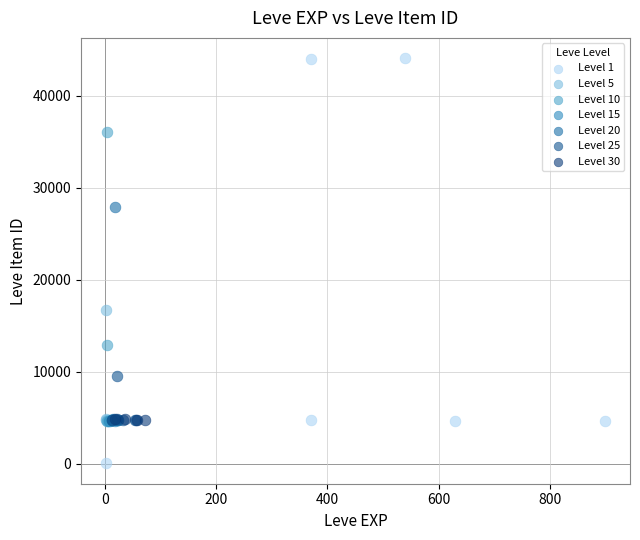

Which series reaches the minimum Y coordinate?

Level 1